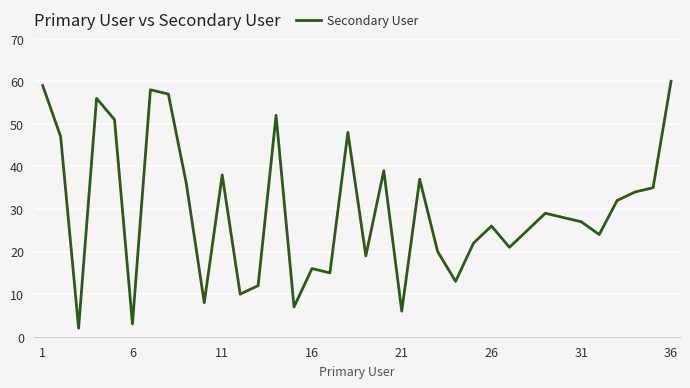

What is the difference between the maximum and minimum values?

58